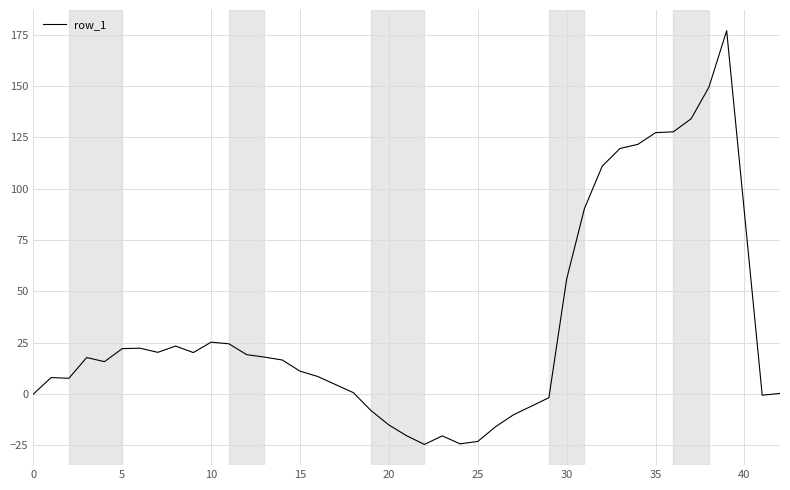

What is the smallest value displayed?

-24.6